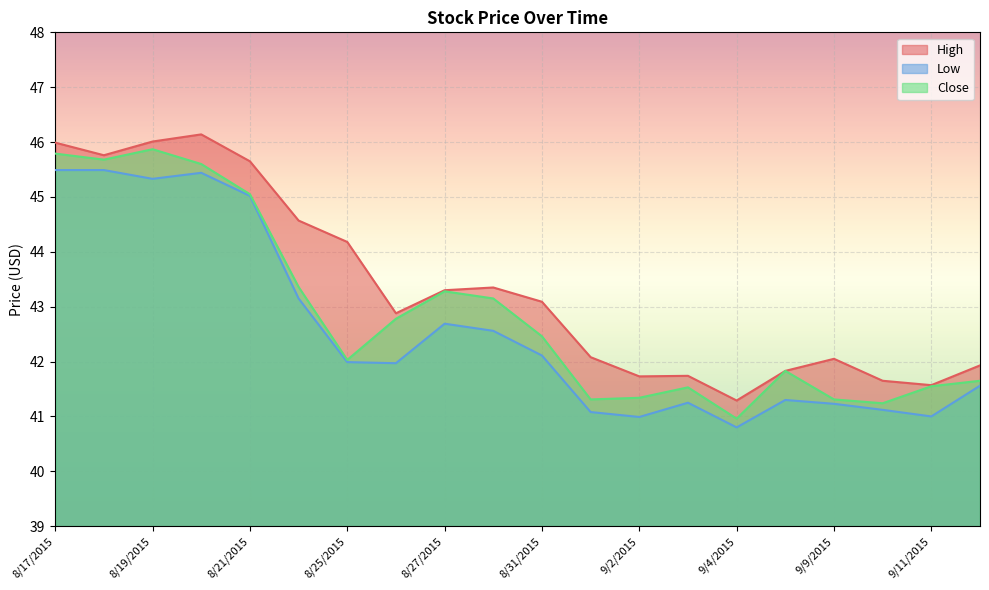

At how many categories does at least one series exceed 41?

20